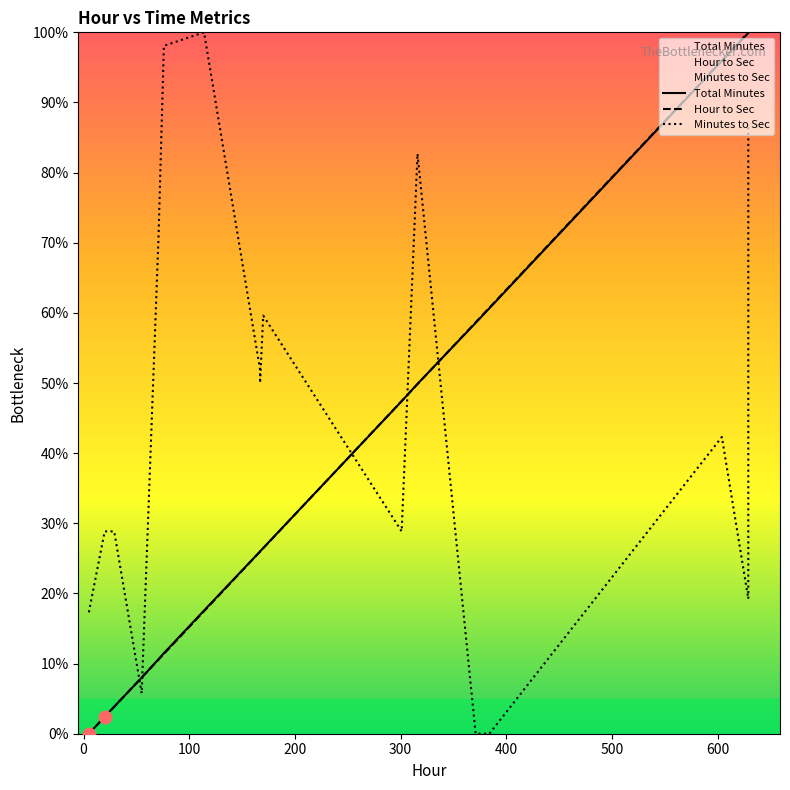

What are all the series names shown in the legend?

Total Minutes, Hour to Sec, Minutes to Sec